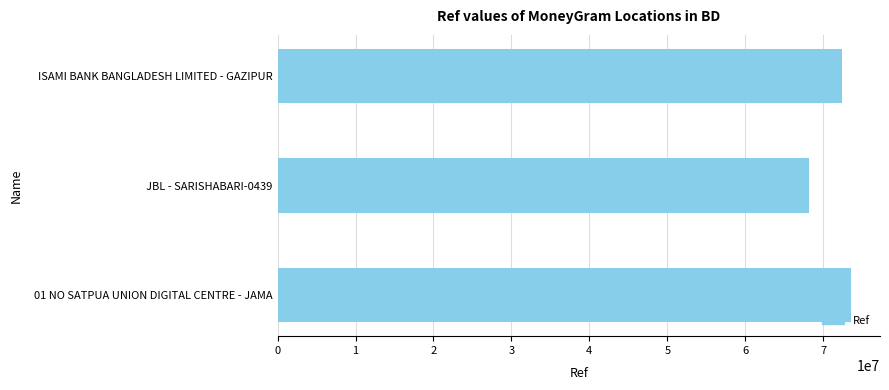

Which label corresponds to the largest value in the chart?

01 NO SATPUA UNION DIGITAL CENTRE - JAMA